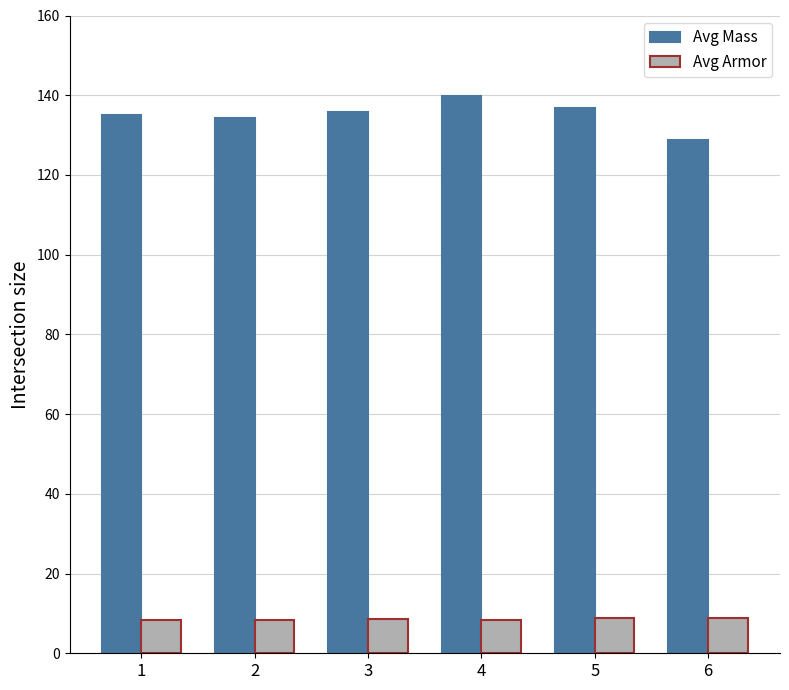

What is the difference between the maximum and minimum values in the Avg Mass series?

11.0